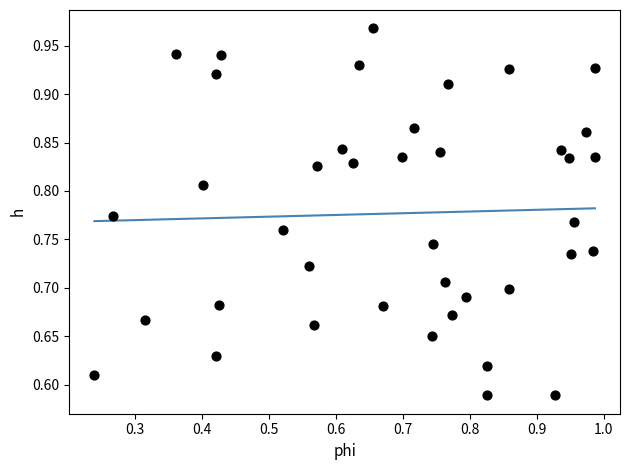

What is the range of Y values (max minus min)?

0.4